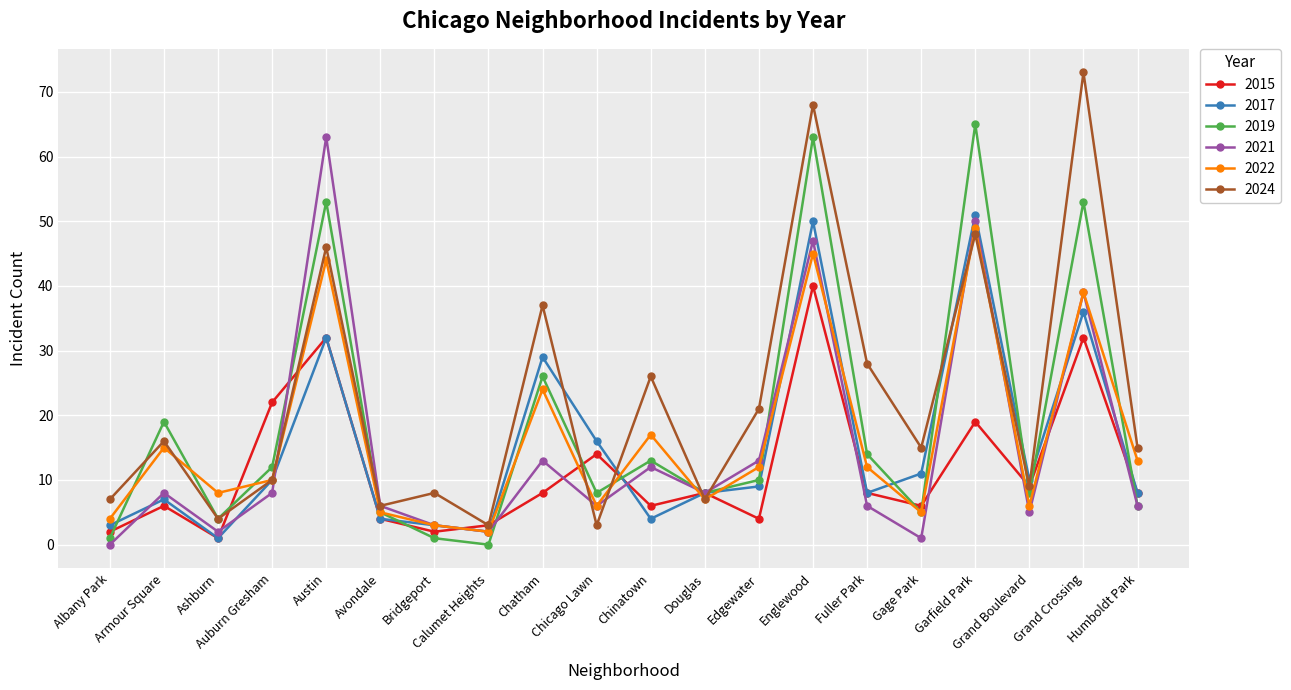

How many data points does each series have?

20